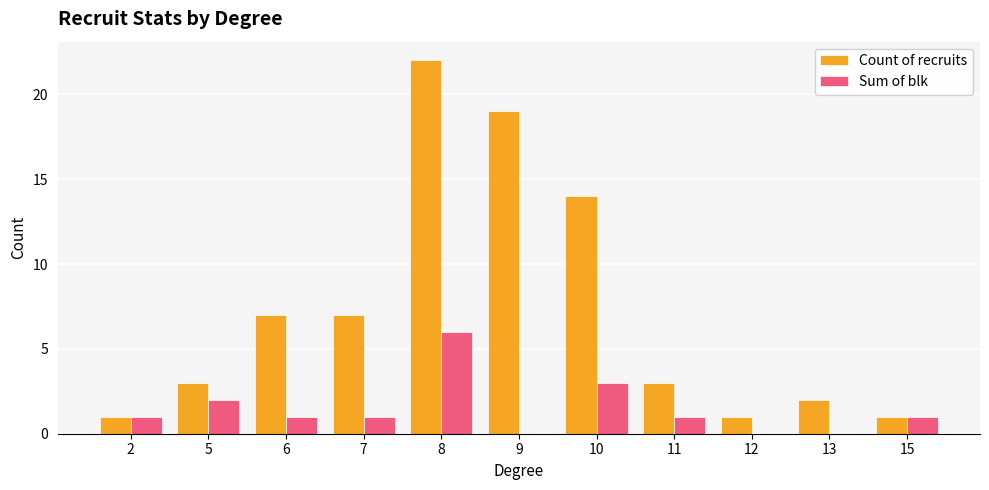

Reading right to left, list all the values displayed in this chart.

Count of recruits: 15=1	13=2	12=1	11=3	10=14	9=19	8=22	7=7	6=7	5=3	2=1
Sum of blk: 15=1	13=0	12=0	11=1	10=3	9=0	8=6	7=1	6=1	5=2	2=1